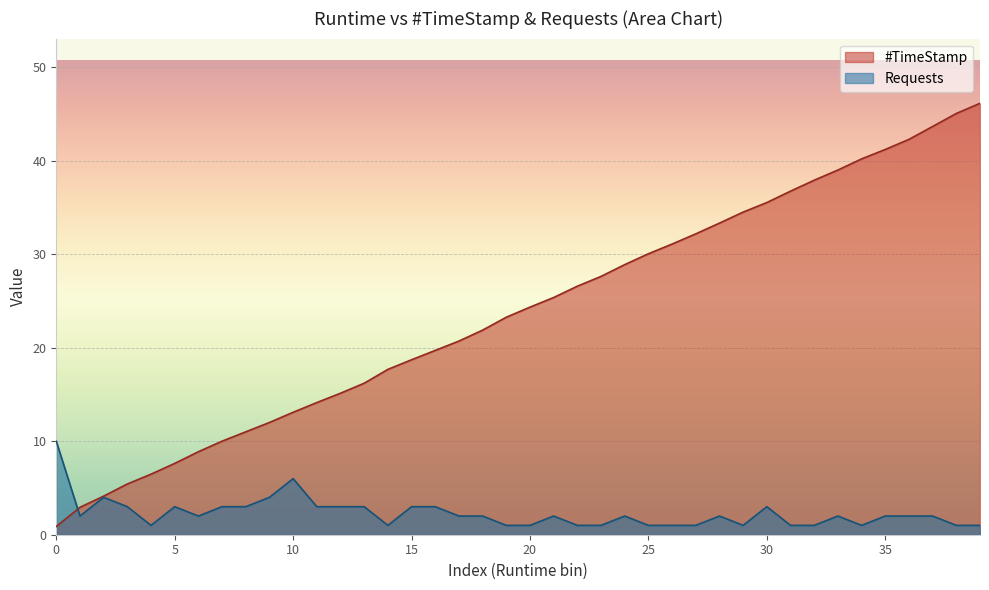

Between 25 and 38, which series saw the biggest shift?

#TimeStamp